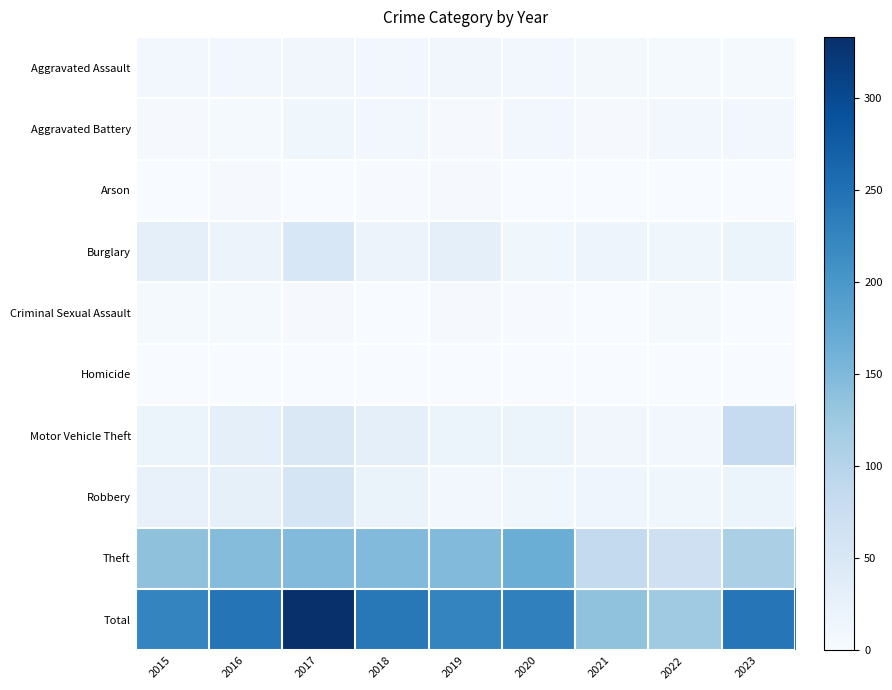

Reading right to left, what are all the values shown in this chart?

Aggravated Assault: 2023=4	2022=4	2021=6	2020=8	2019=11	2018=9	2017=11	2016=10	2015=8
Aggravated Battery: 2023=8	2022=9	2021=3	2020=8	2019=3	2018=9	2017=13	2016=4	2015=3
Arson: 2023=0	2022=1	2021=0	2020=1	2019=3	2018=2	2017=1	2016=3	2015=0
Burglary: 2023=18	2022=12	2021=16	2020=13	2019=30	2018=19	2017=52	2016=19	2015=30
Criminal Sexual Assault: 2023=0	2022=4	2021=1	2020=2	2019=3	2018=1	2017=3	2016=5	2015=5
Homicide: 2023=0	2022=1	2021=0	2020=1	2019=0	2018=1	2017=1	2016=0	2015=0
Motor Vehicle Theft: 2023=83	2022=10	2021=11	2020=18	2019=17	2018=29	2017=49	2016=31	2015=17
Robbery: 2023=20	2022=13	2021=14	2020=12	2019=10	2018=22	2017=56	2016=28	2015=24
Theft: 2023=111	2022=69	2021=85	2020=167	2019=148	2018=148	2017=147	2016=145	2015=137
Total: 2023=244	2022=123	2021=136	2020=230	2019=225	2018=240	2017=333	2016=245	2015=224